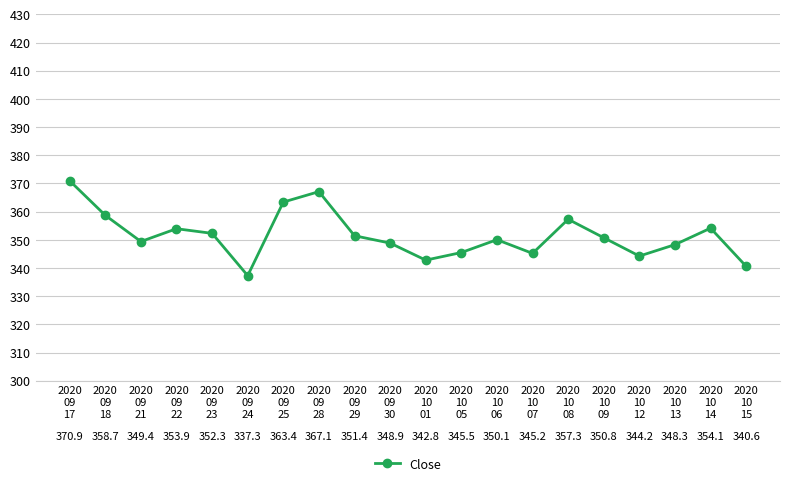

Approximately how many times larger is the value at 2020
09
17 compared to 2020
10
15?

1.1